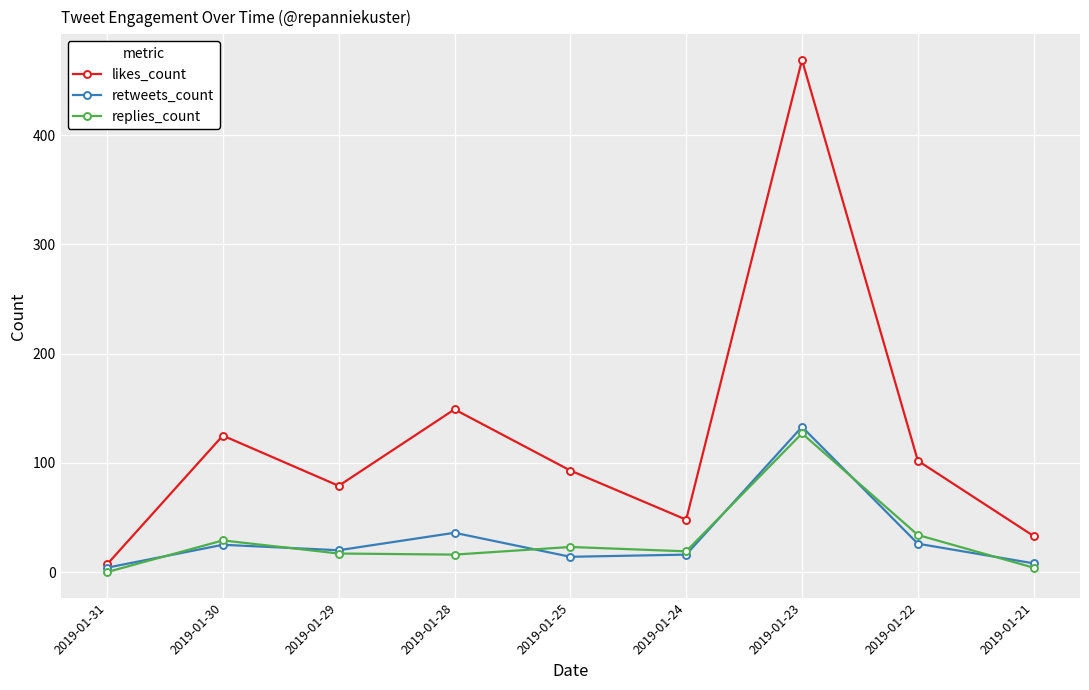

What is the greatest value displayed?

469